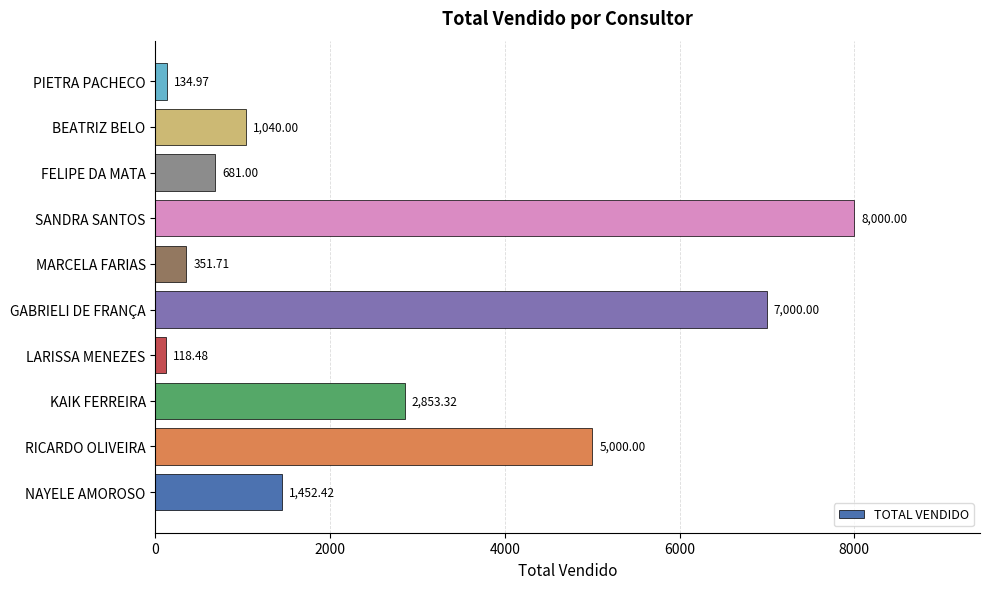

Which label corresponds to the largest value in the chart?

SANDRA SANTOS